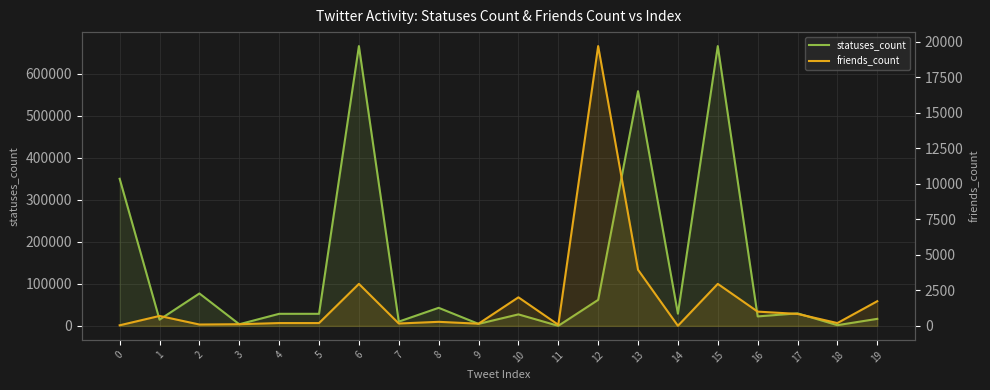

Reading right to left, extract all data points from this chart.

statuses_count: 19=16750	18=1688	17=29831	16=22546	15=665873	14=29057	13=558631	12=61911	11=95	10=27388	9=4766	8=42990	7=10147	6=665873	5=28729	4=28729	3=3892	2=77159	1=14867	0=350123
friends_count: 19=1738	18=198	17=844	16=1005	15=2958	14=7	13=3950	12=19707	11=79	10=2012	9=153	8=286	7=167	6=2958	5=198	4=198	3=118	2=96	1=700	0=41